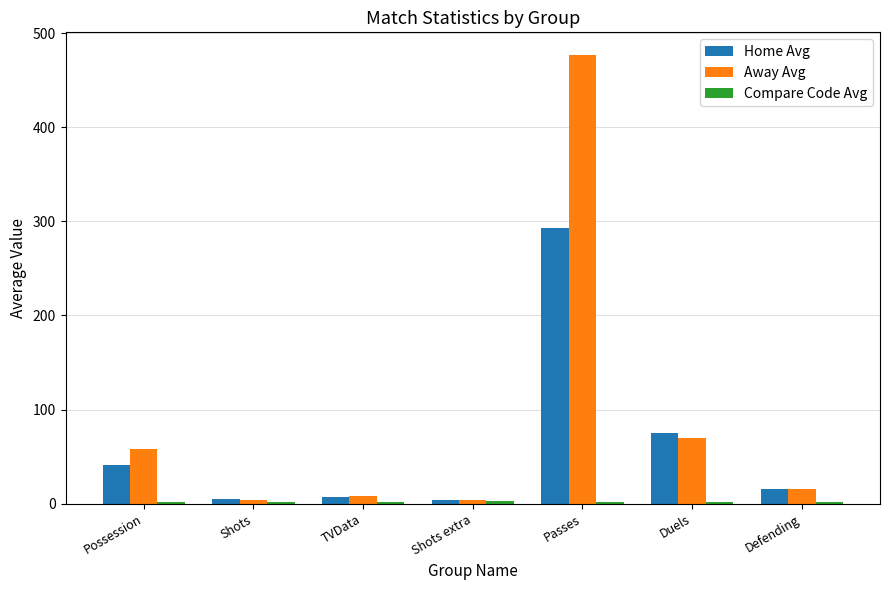

What is the sum of the Home Avg values at Defending and Duels?

90.0